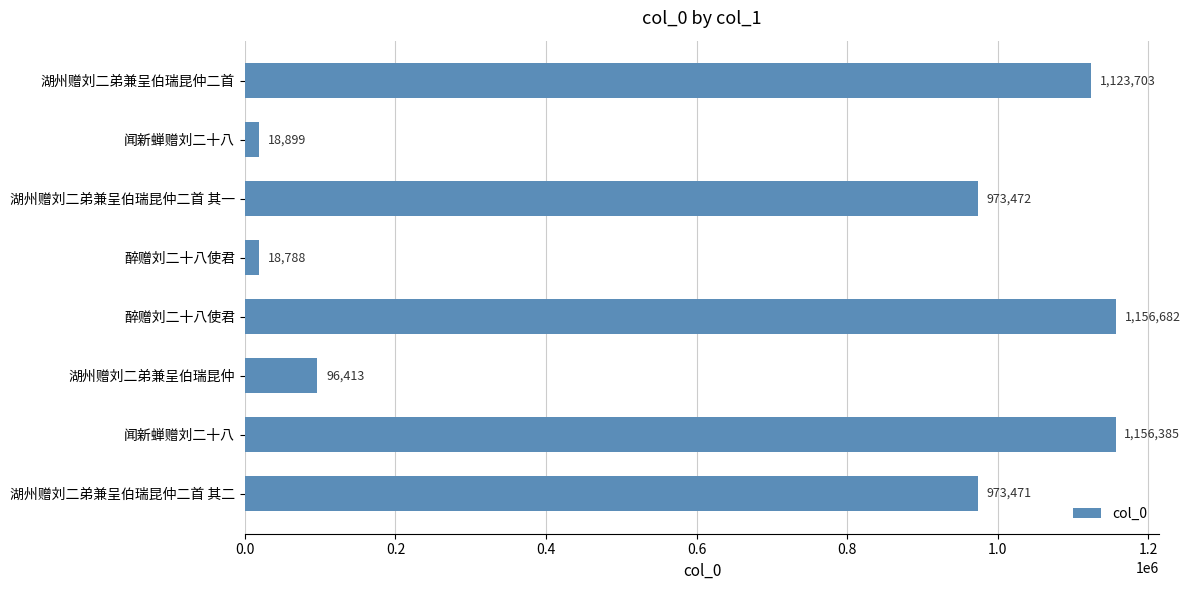

What is the difference between the maximum and minimum values?

1137894